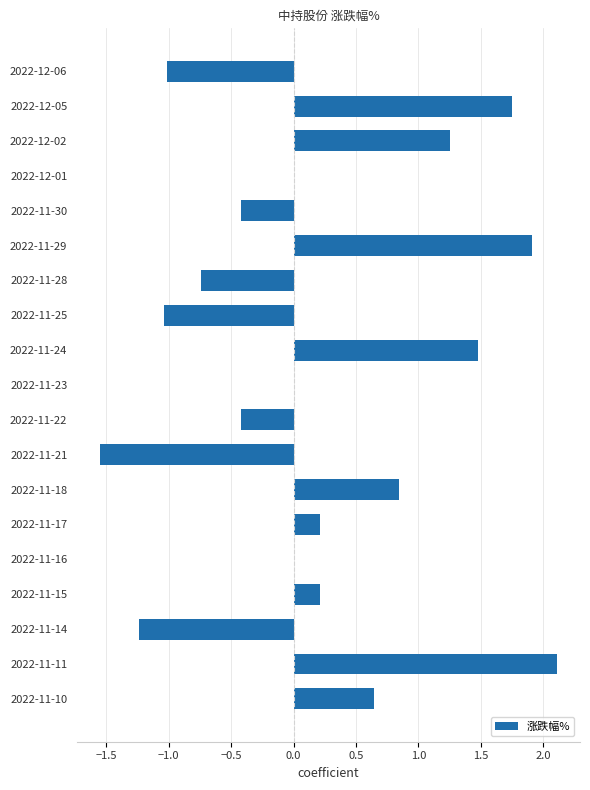

The chart shows a value of 0.8 at 2022-11-18. True or false?

True